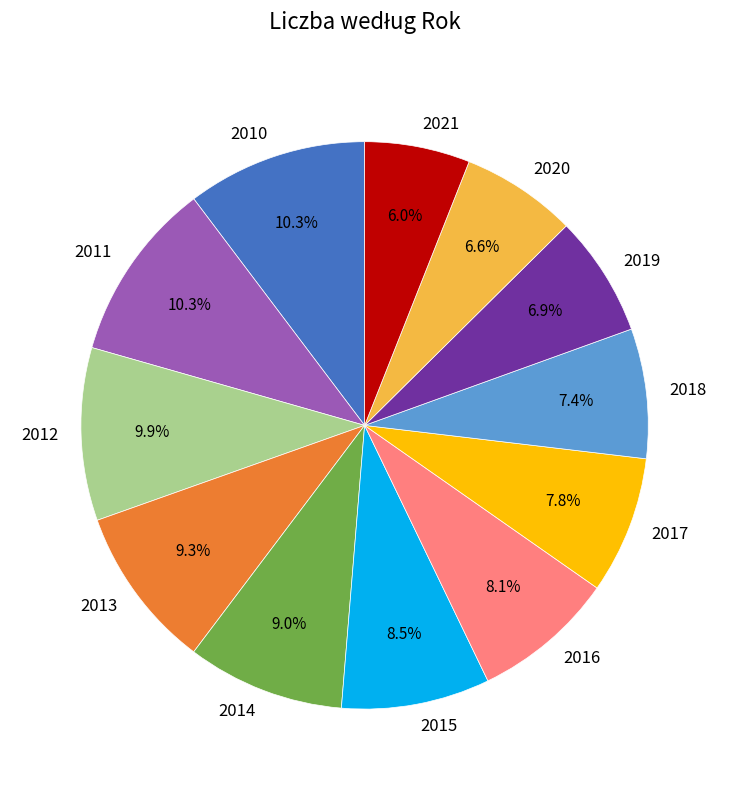

Count the number of slices in the pie.

12